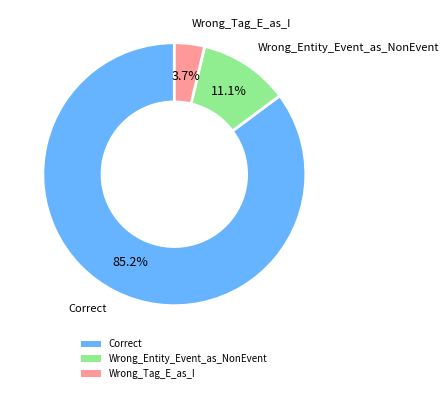

To the nearest percent, what is the average slice percentage?

33%